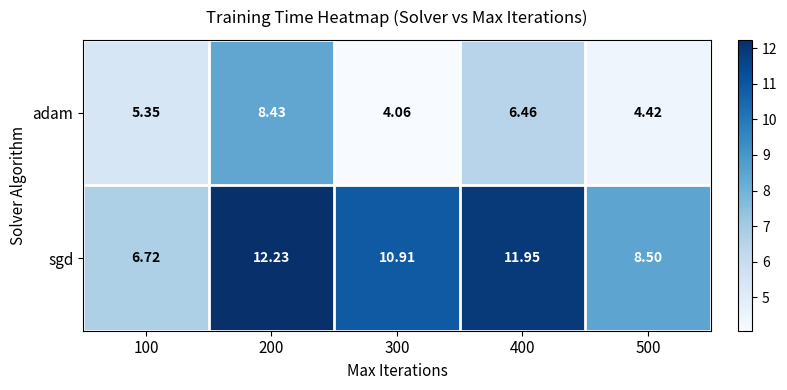

How many categories are shown in the chart?

5